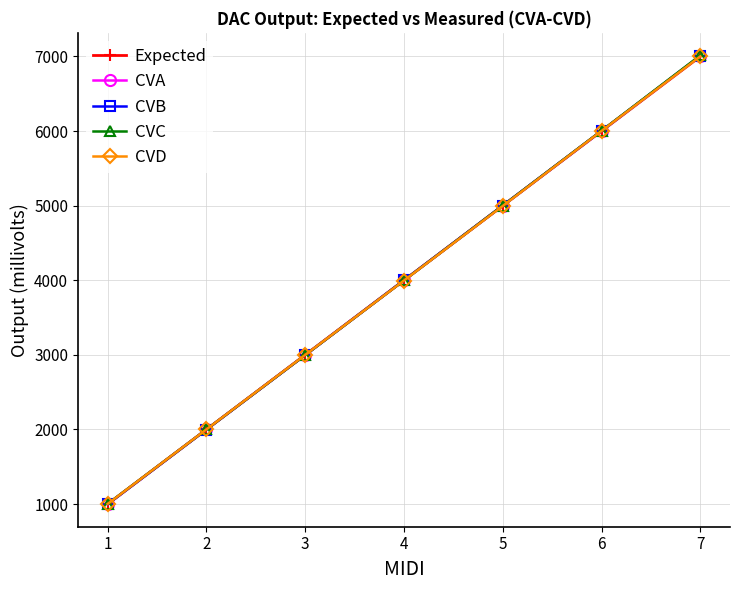

What is the value of the CVA point at the 4th from the left?

3999.5